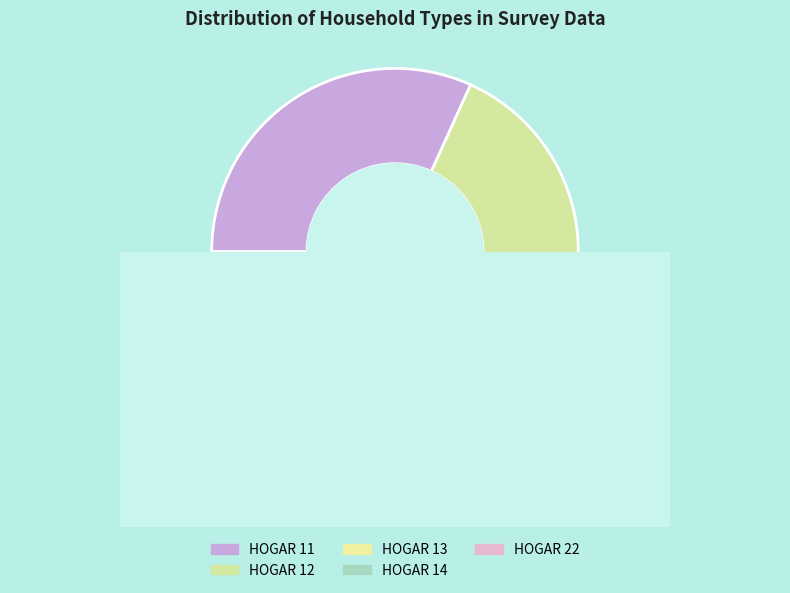

Is there any slice that represents more than half of the pie?

No